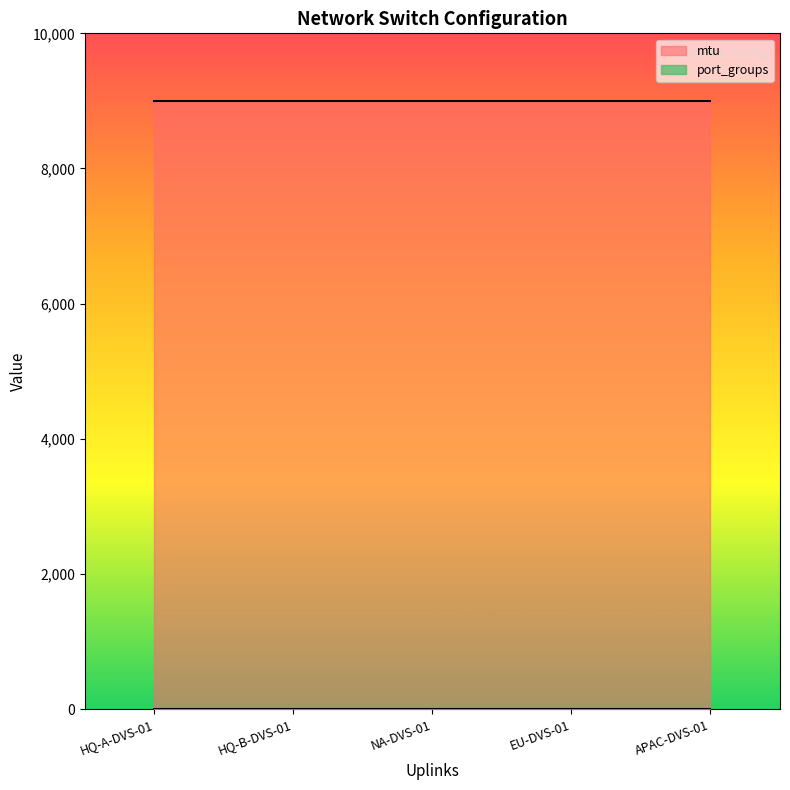

What is the average value of the mtu series?

9000